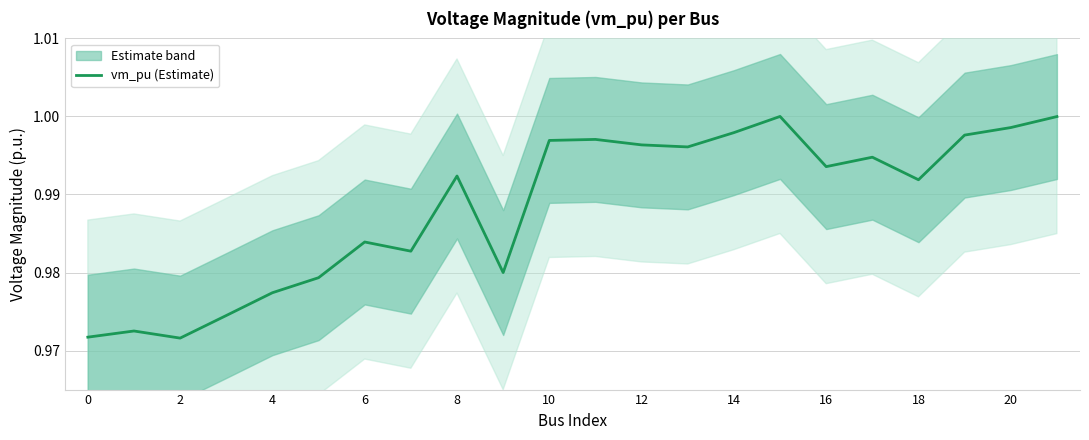

The vm_pu (Estimate) series shows 1.7 at 4. True or false?

False